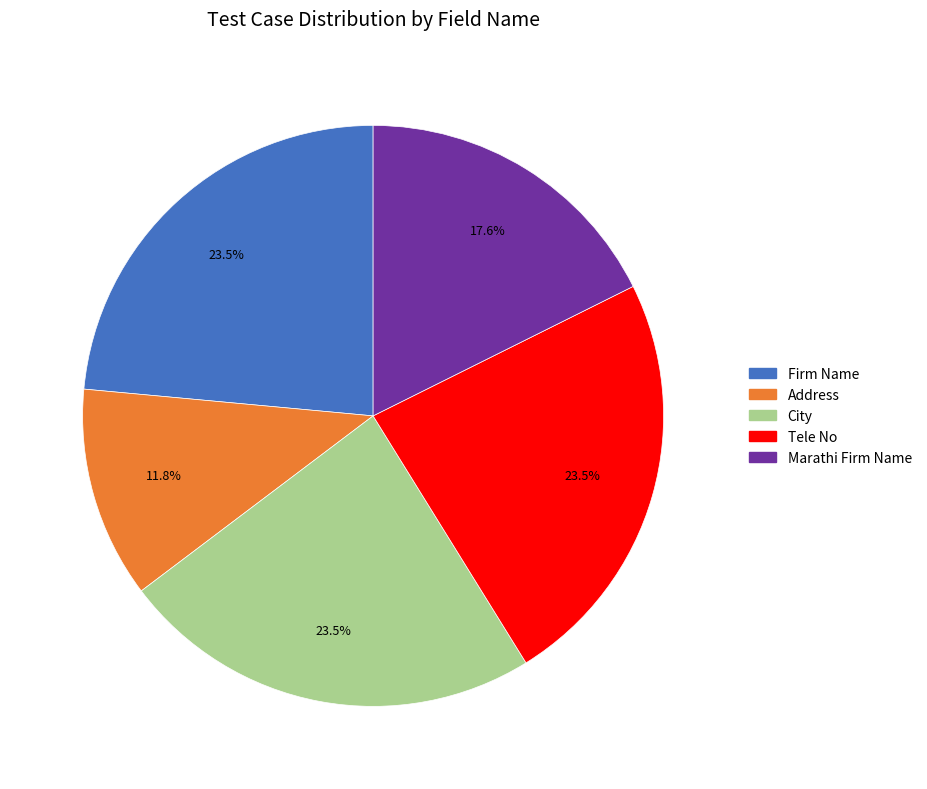

What is the smallest slice in the pie chart?

Address